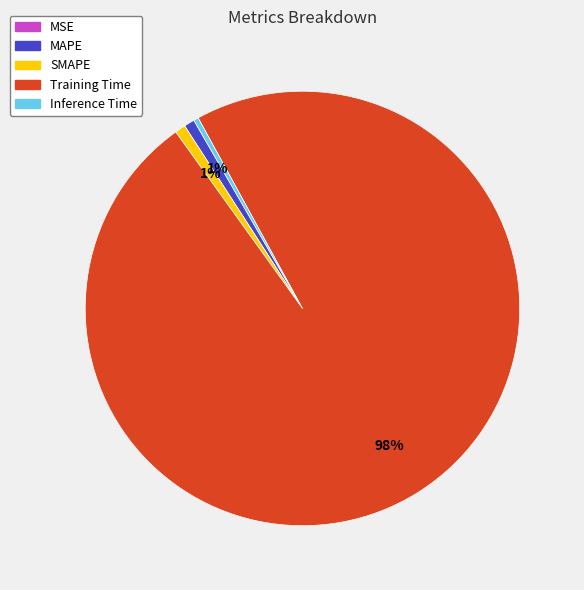

What percentage is the Training Time slice, to the nearest percent?

98%